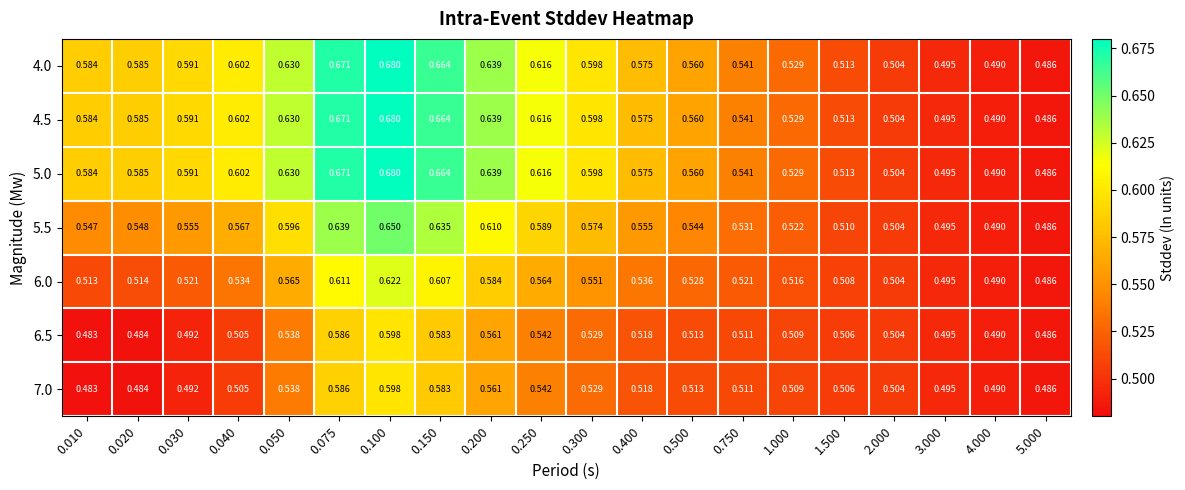

Is the value of 6.0 at 3.000 greater than the value of 7.0 at 5.000?

Yes